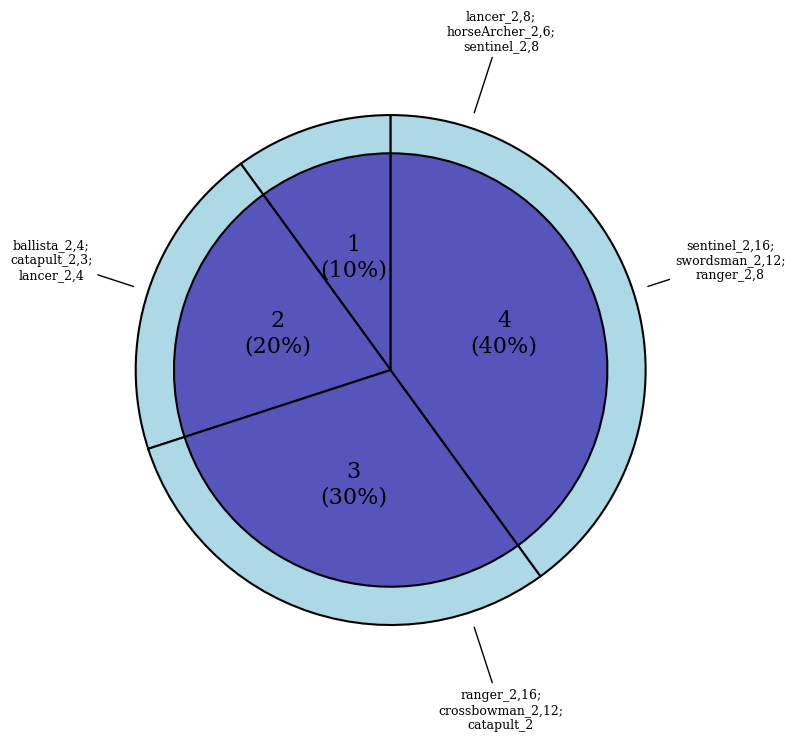

True or false: ranger_2,16;crossbowman_2,12;catapult_2 accounts for 35% of the total.

False